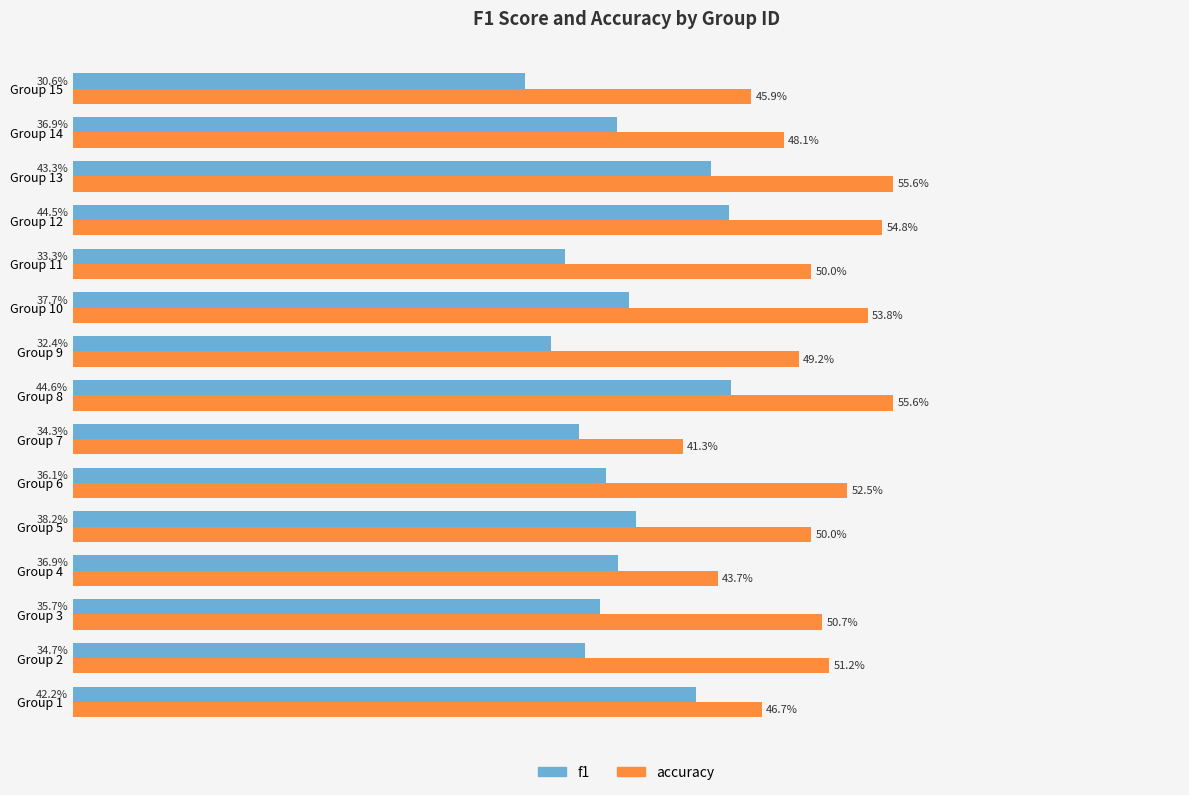

What are all the series names shown in the legend?

f1, accuracy